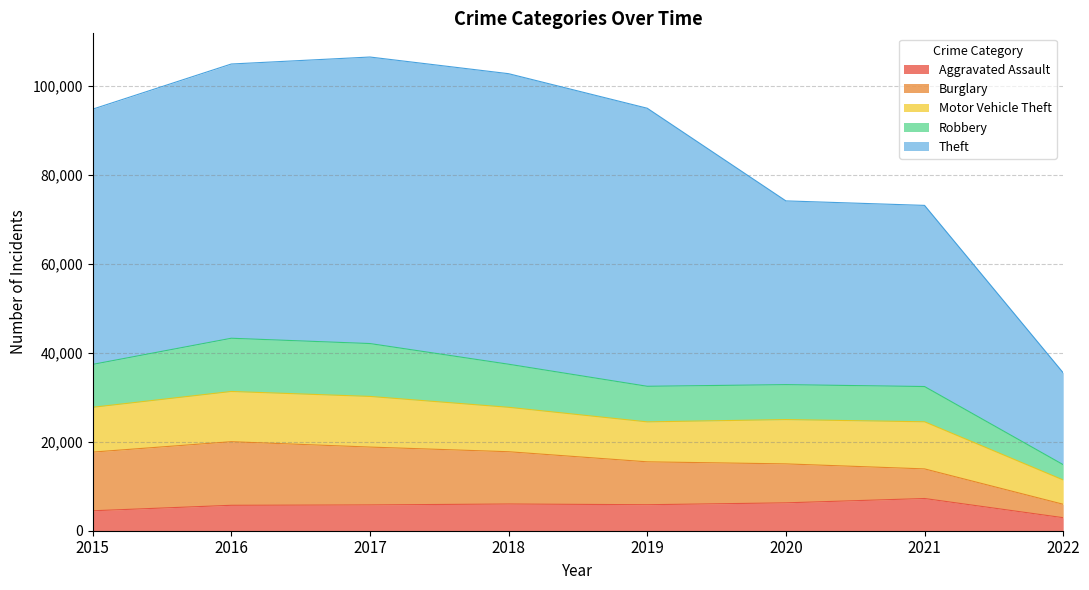

What is the maximum value for Aggravated Assault?

7238